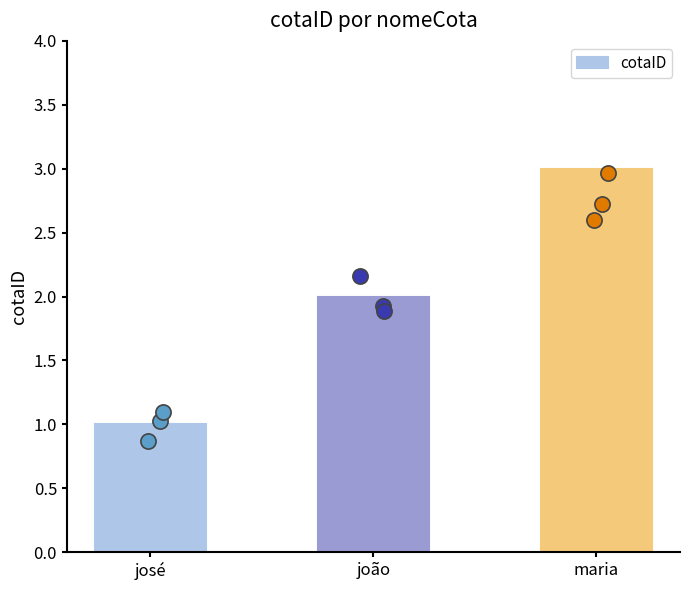

What is the change in value from joão to maria?

+1